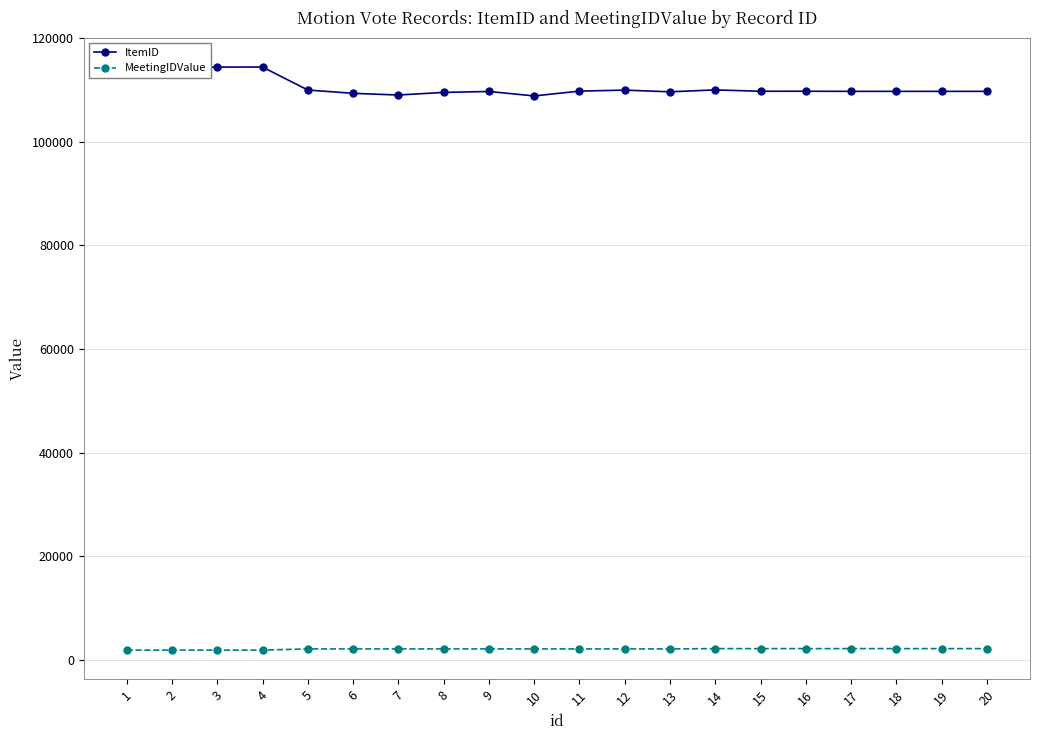

Which series has the largest range (max minus min)?

ItemID